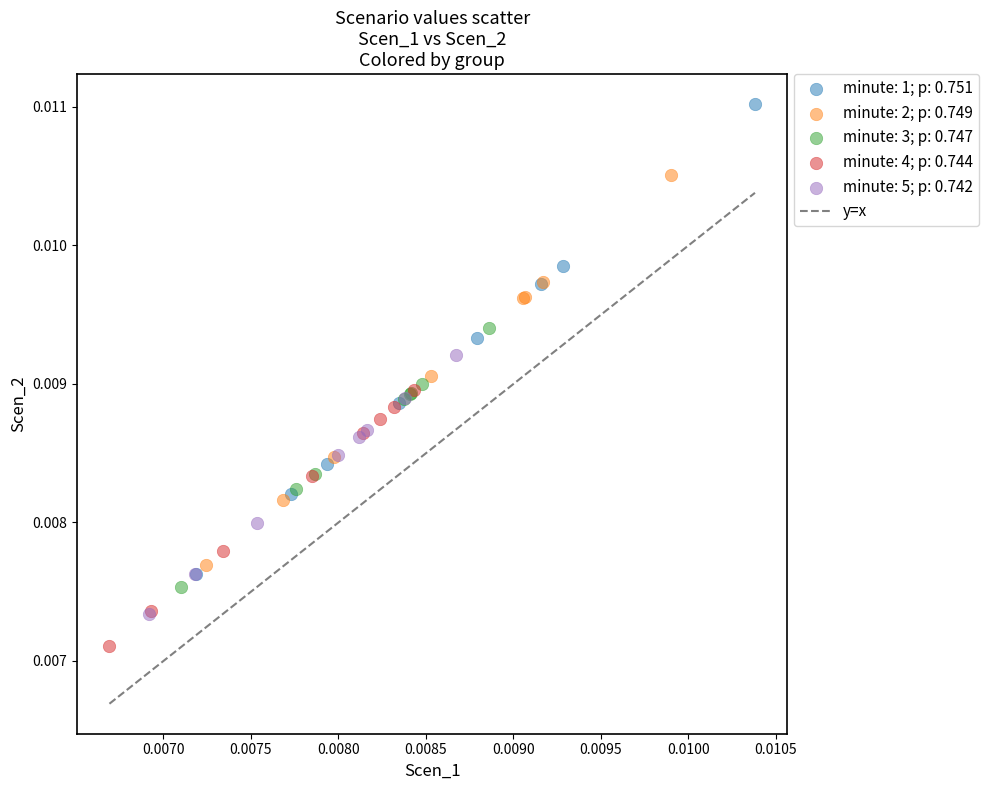

Which series reaches the minimum Y coordinate?

minute: 4; p: 0.744